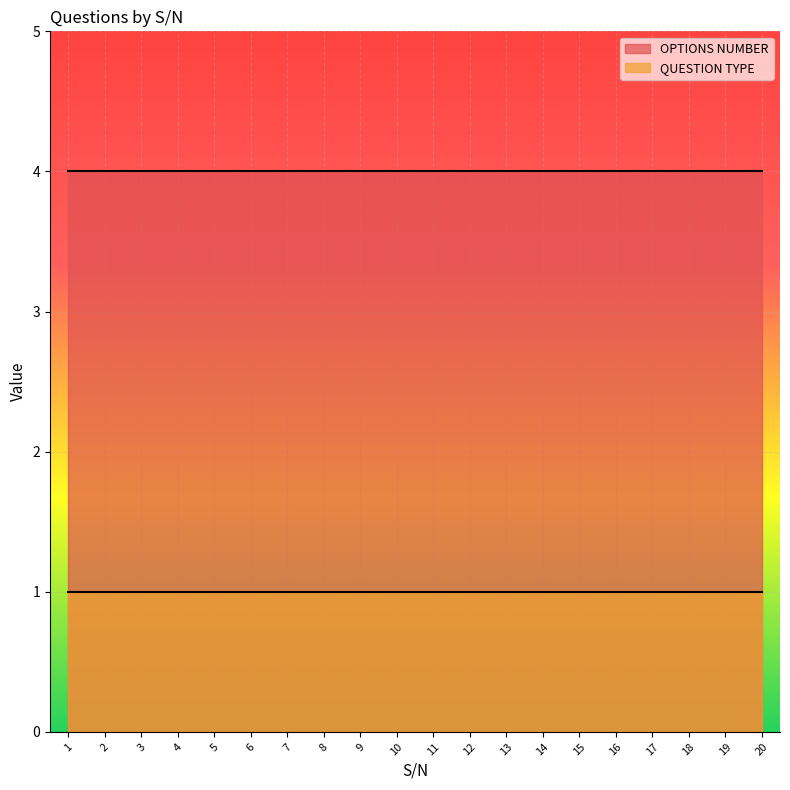

At which label is OPTIONS NUMBER closest to 4?

1